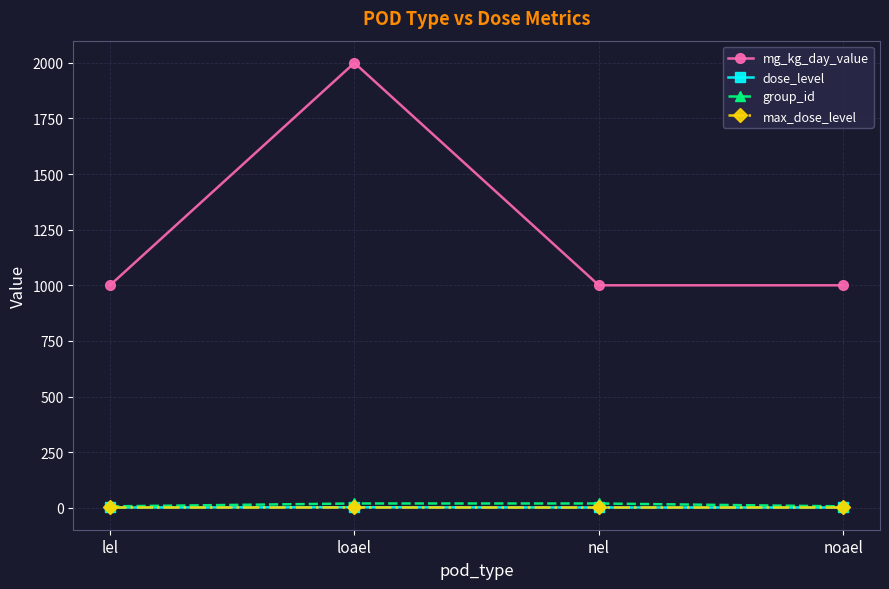

Does the chart have visible grid lines?

Yes